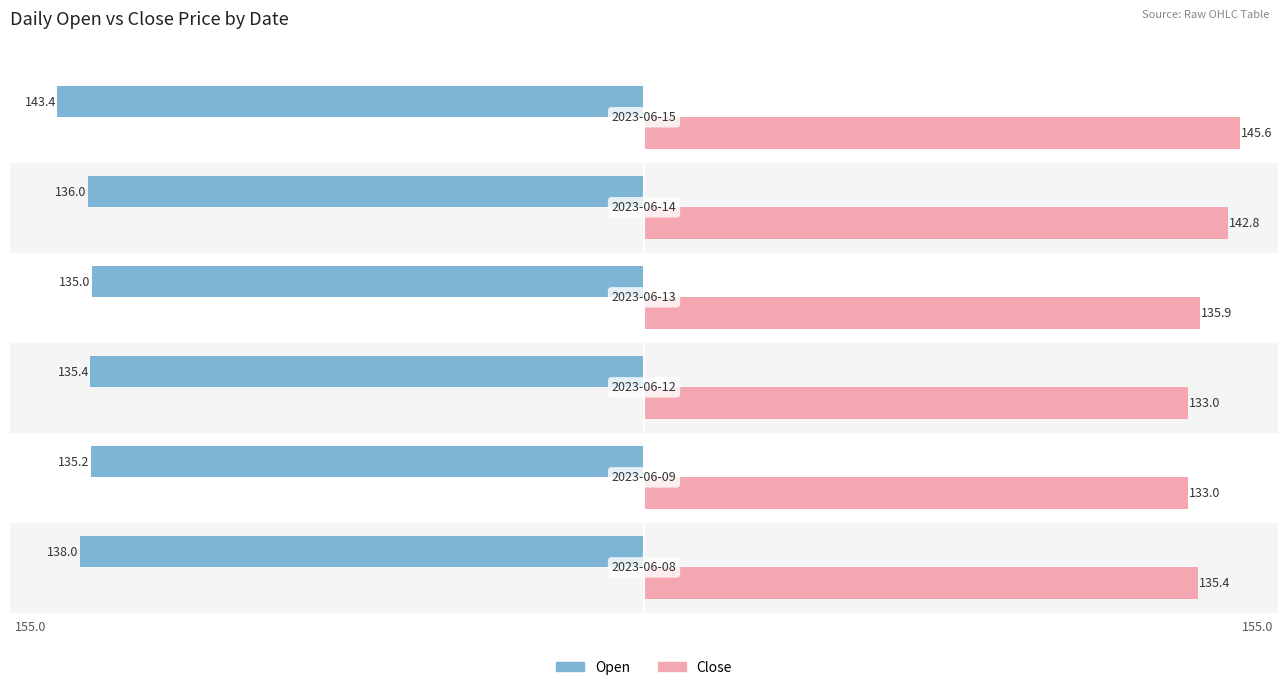

How many data points in Open are less than -135?

5